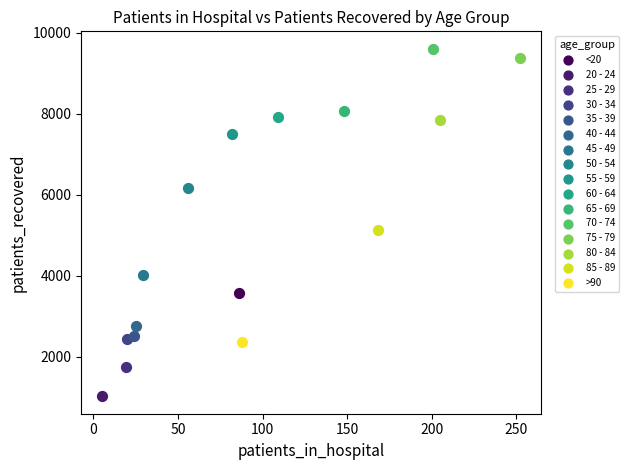

What are all the series names shown in the legend?

<20, 20 - 24, 25 - 29, 30 - 34, 35 - 39, 40 - 44, 45 - 49, 50 - 54, 55 - 59, 60 - 64, 65 - 69, 70 - 74, 75 - 79, 80 - 84, 85 - 89, >90